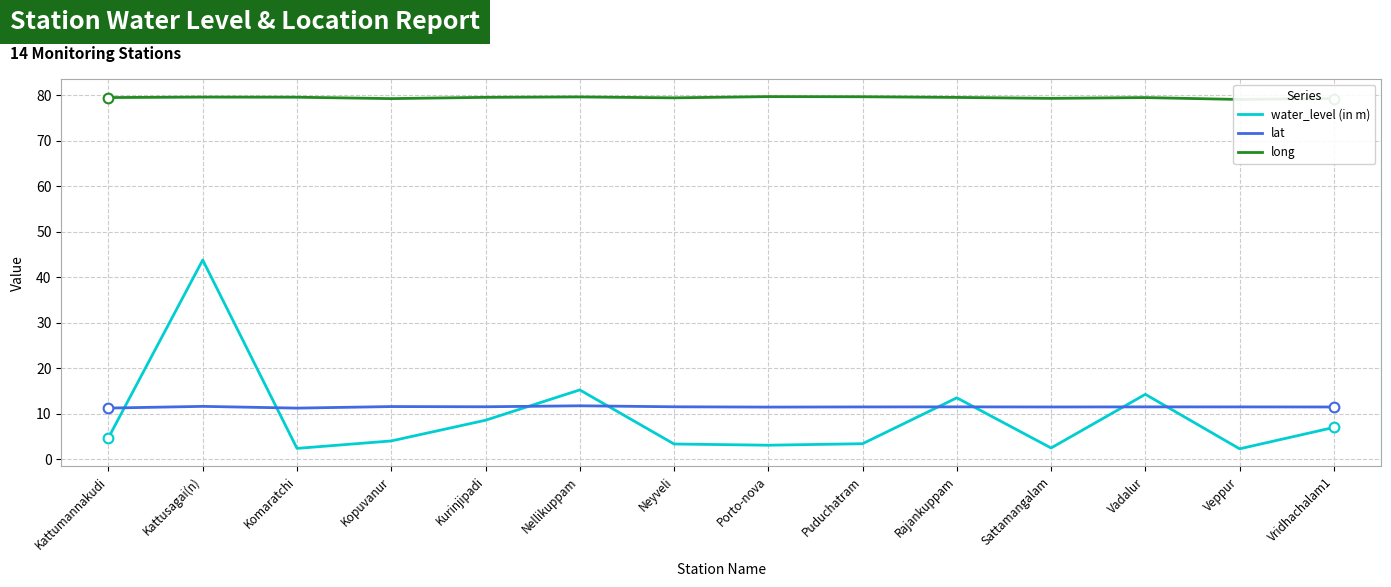

At which label does water_level (in m) reach its peak?

Kattusagai(n)